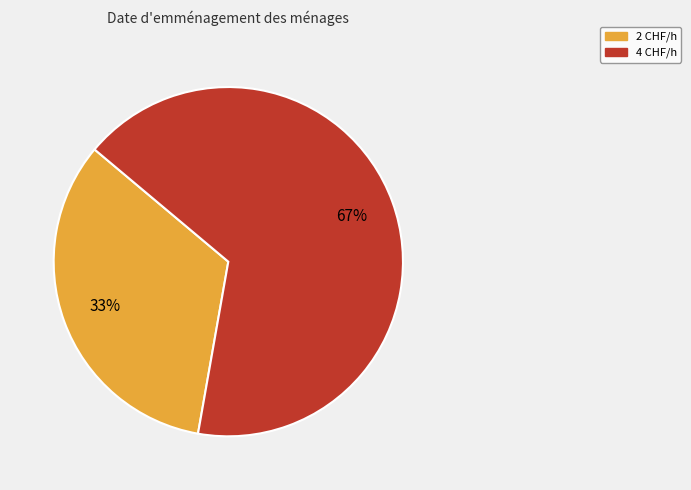

Between 2 CHF/h and 4 CHF/h, which is larger?

4 CHF/h